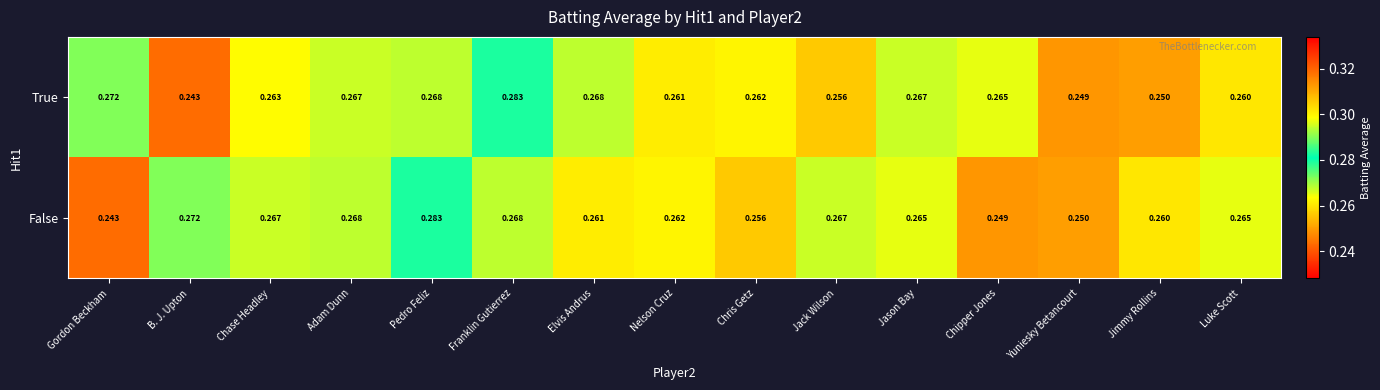

Rank the series at Jimmy Rollins from highest to lowest value.

False, True